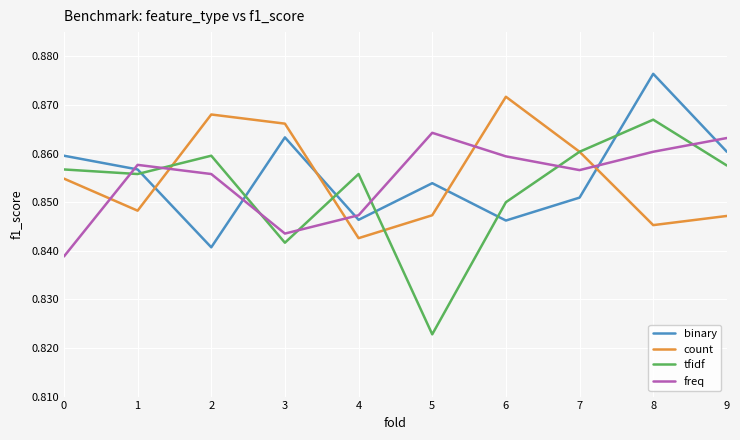

Is the value of tfidf at 3 greater than the value of count at 9?

No